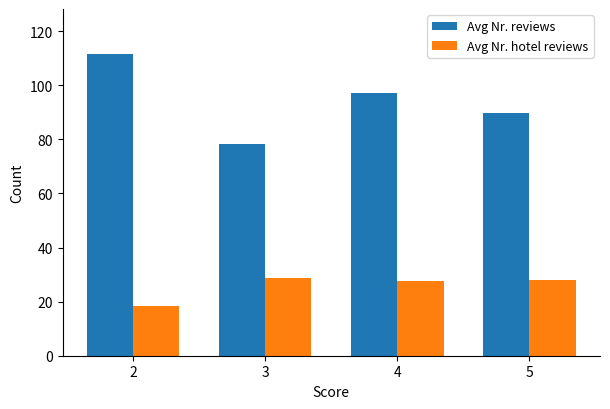

At how many categories does at least one series exceed 59?

4